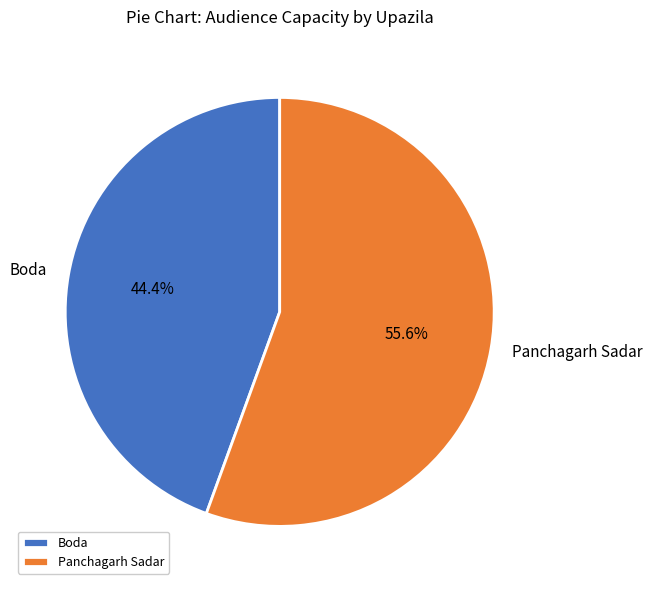

Does Boda account for over 50% of the chart?

No